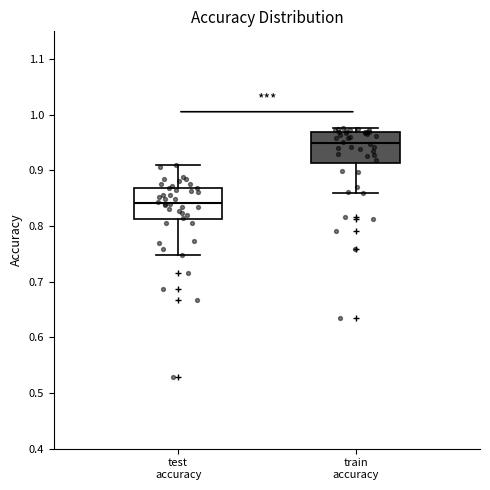

Which box's median line is the highest?

train accuracy